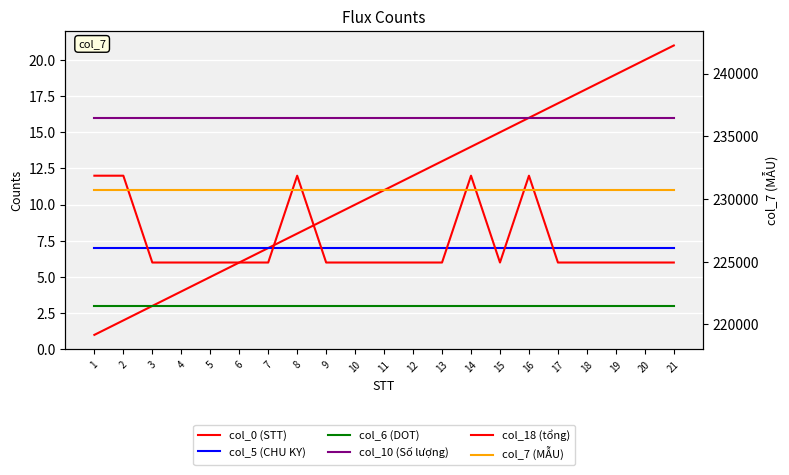

Which series has the largest range (max minus min)?

col_0 (STT)